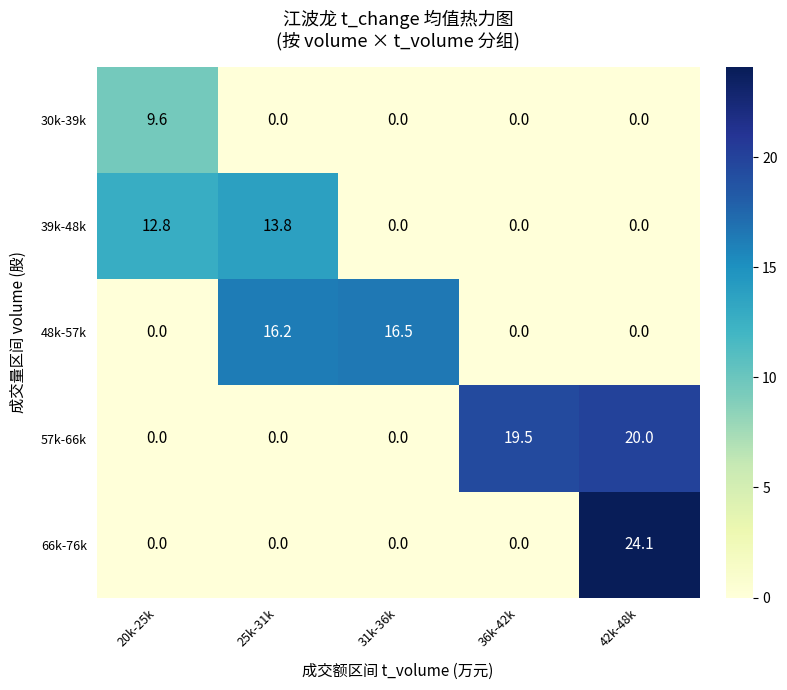

How many values in the 66k-76k series exceed 0?

1